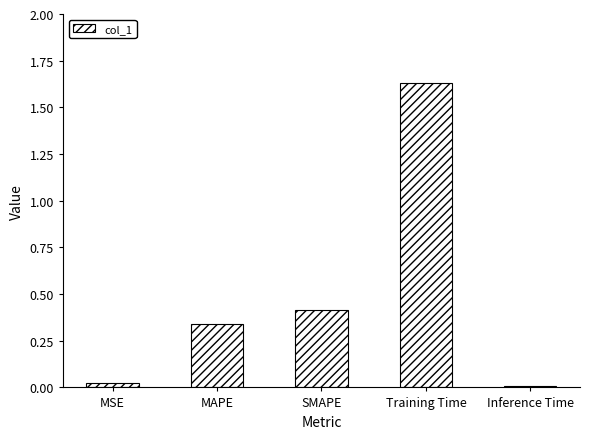

True or false: the data shows 0.3 at Training Time.

False